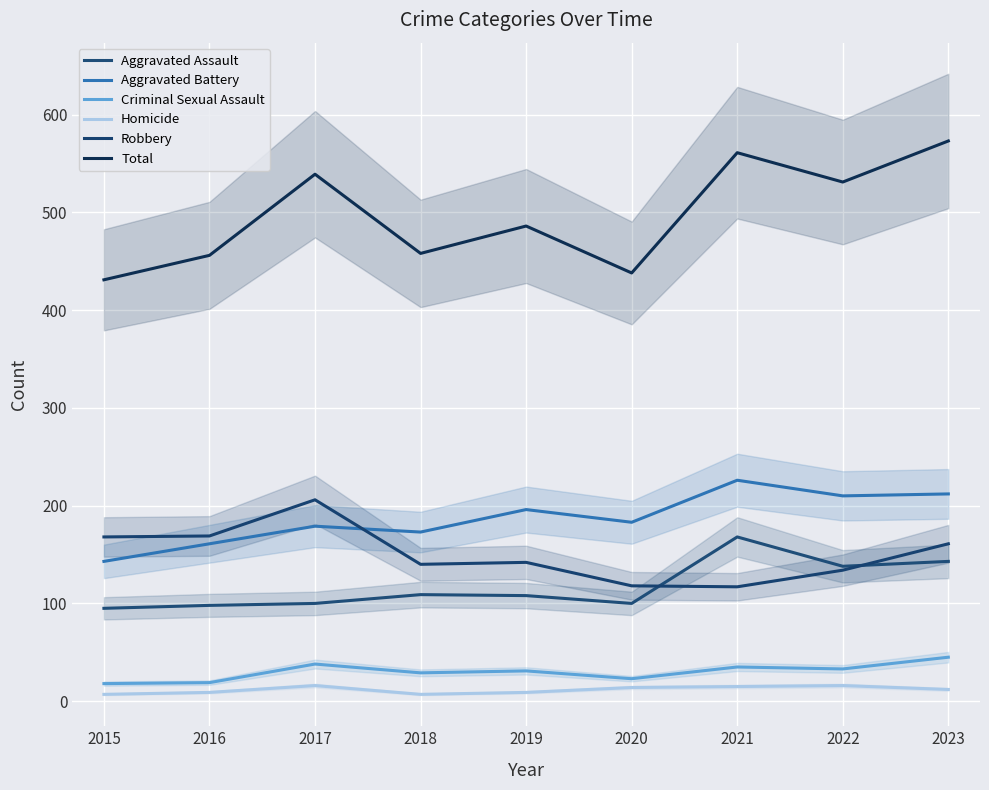

Is the value of Total at 2015 greater than the value of Aggravated Assault at 2016?

Yes